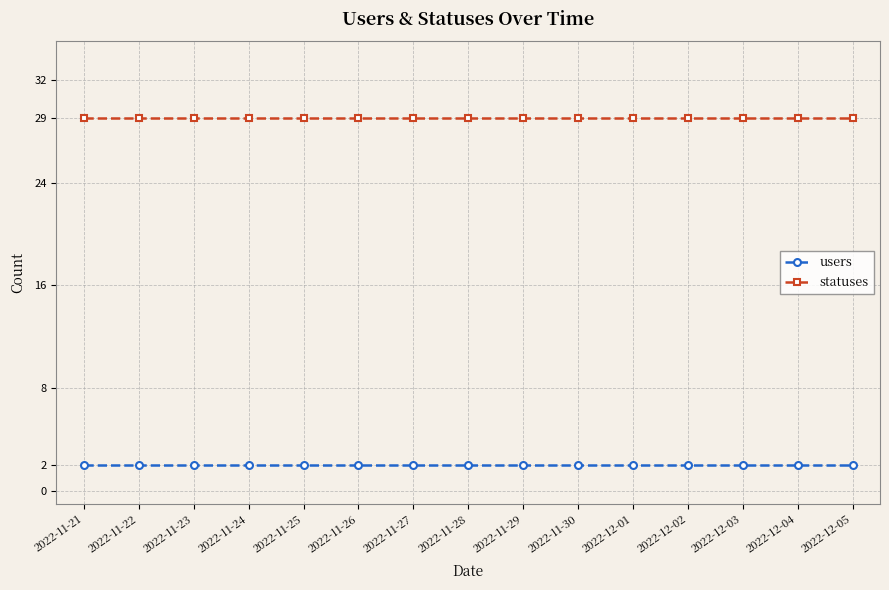

What is the maximum value shown in the chart?

29